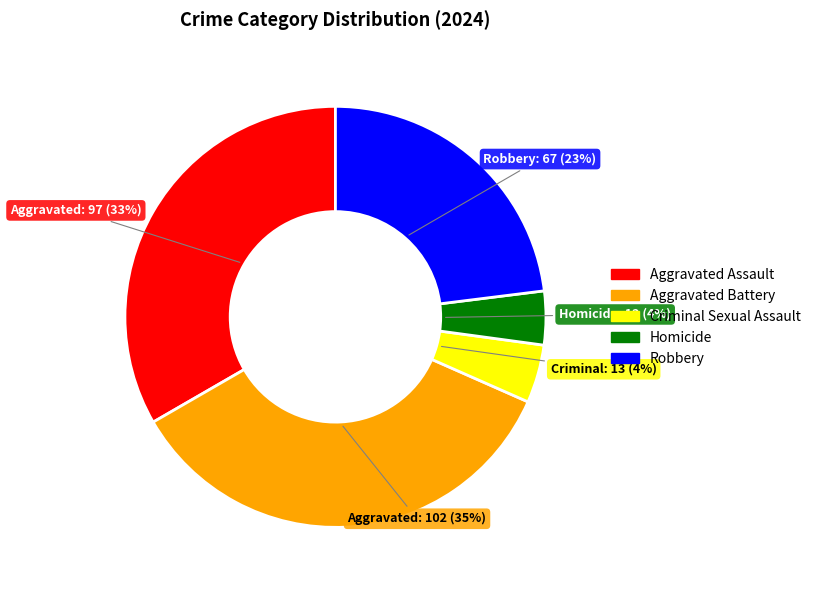

To the nearest percent, what is the difference between the largest and smallest slice percentages?

31%